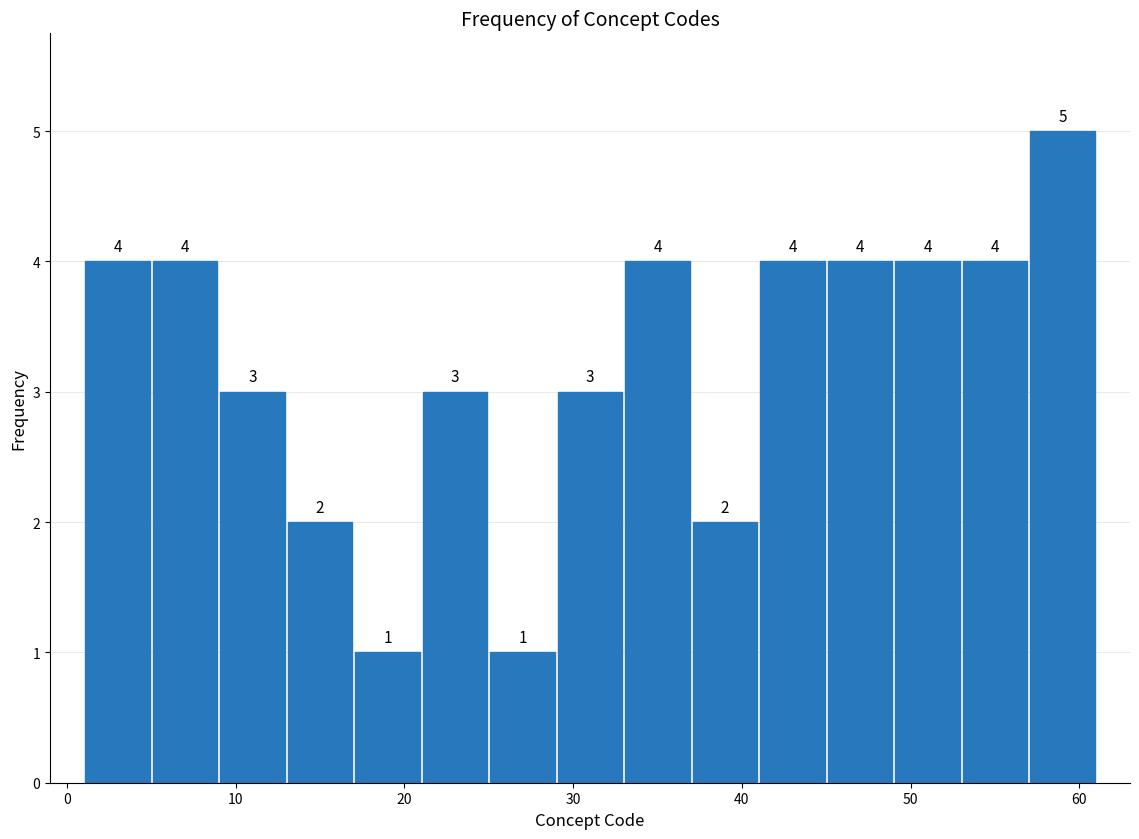

What is the height of the bar covering 17 to 21 on the x-axis?

1